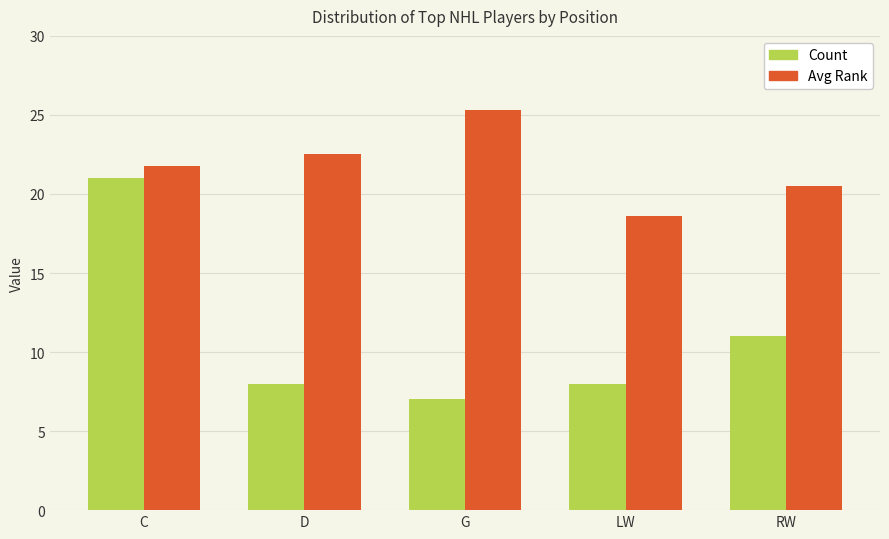

Where is Count nearest to the value 14?

RW